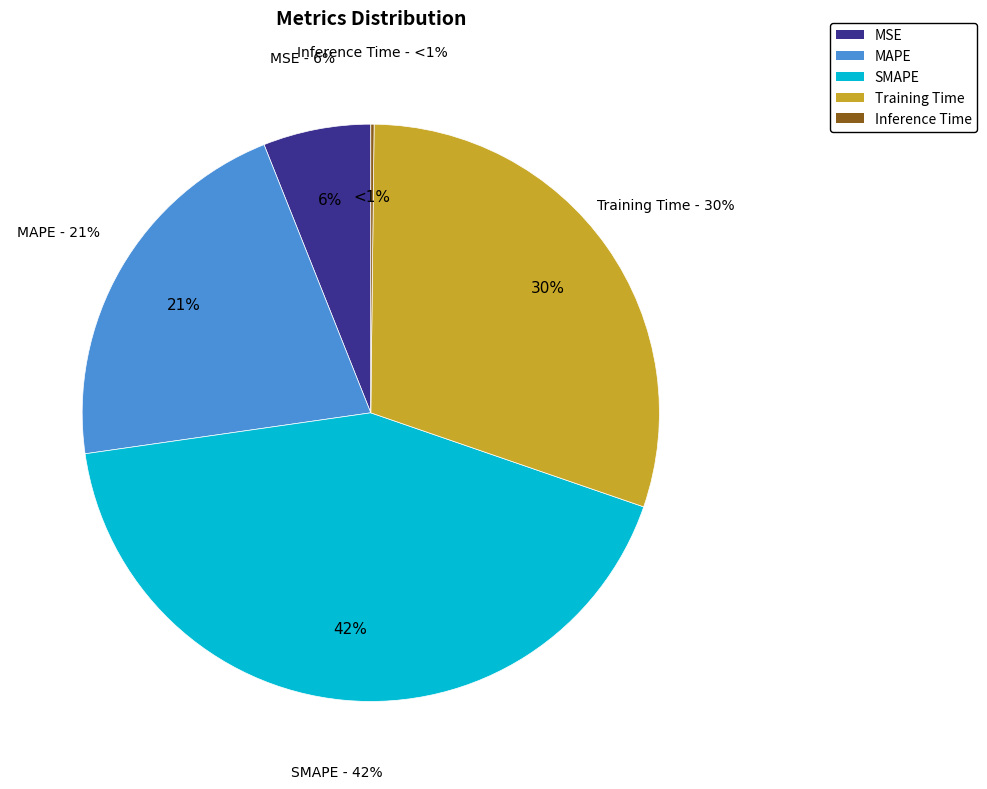

Is SMAPE the majority of the pie?

No